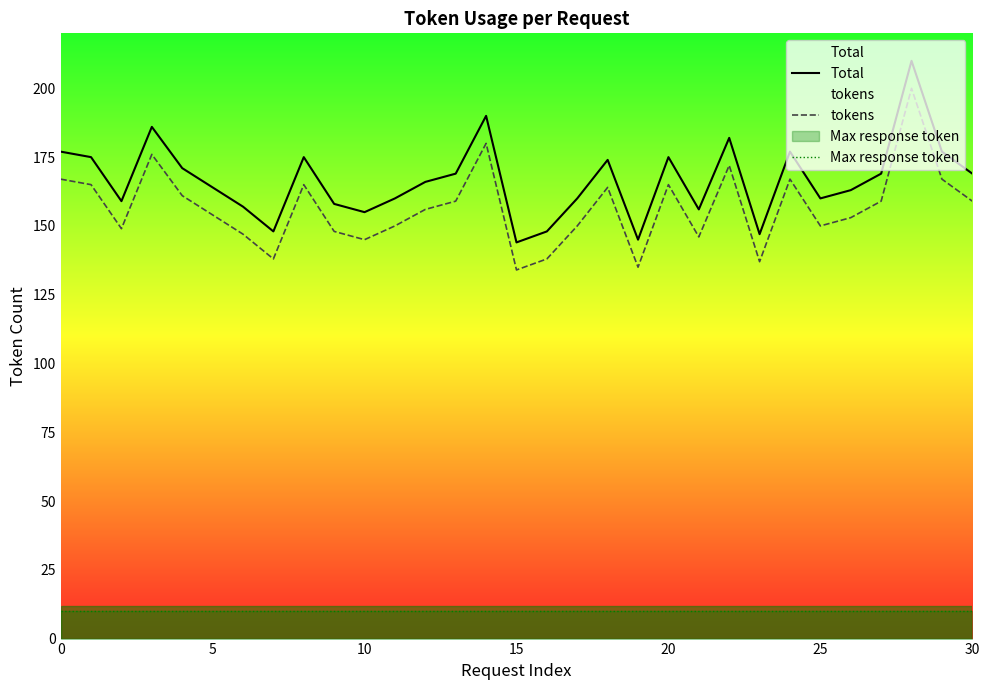

Is this an area chart (filled region under the line)?

No